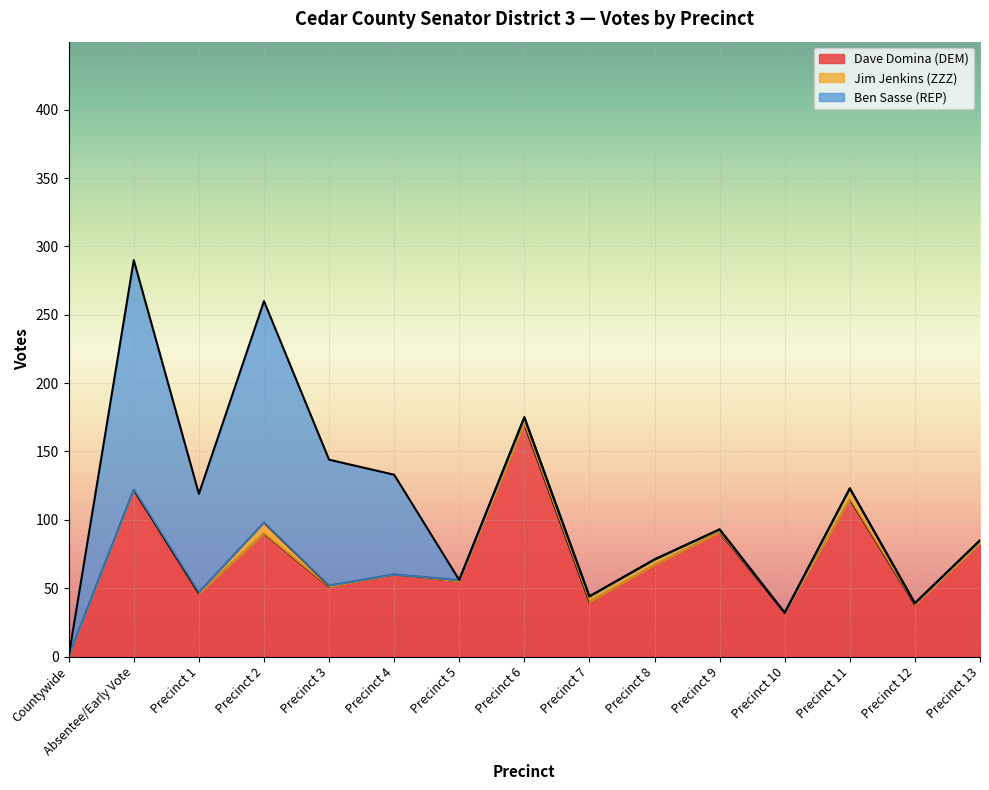

What are all the series names shown in the legend?

Dave Domina (DEM), Jim Jenkins (ZZZ), Ben Sasse (REP)